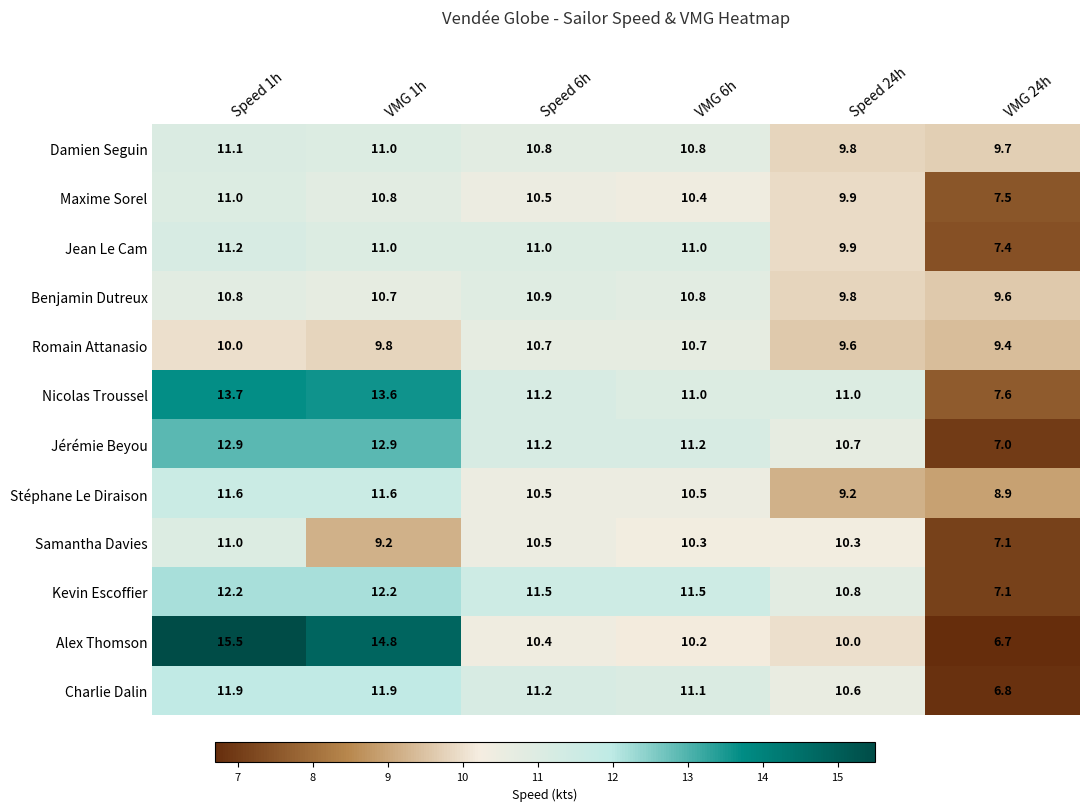

What is the average value of the Romain Attanasio series?

10.0